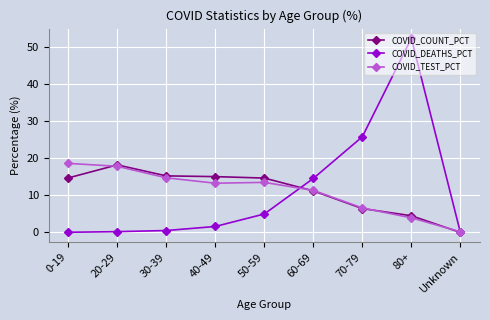

Does the chart have visible grid lines?

Yes